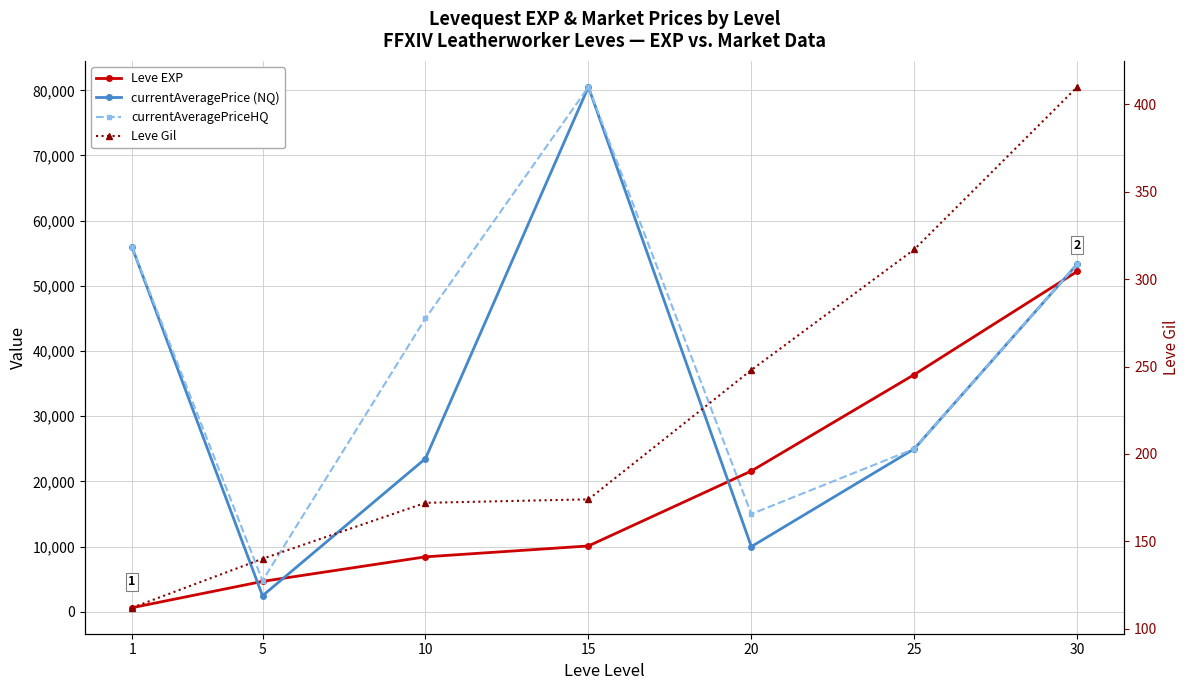

Which category has the highest value in the Leve Gil series?

30